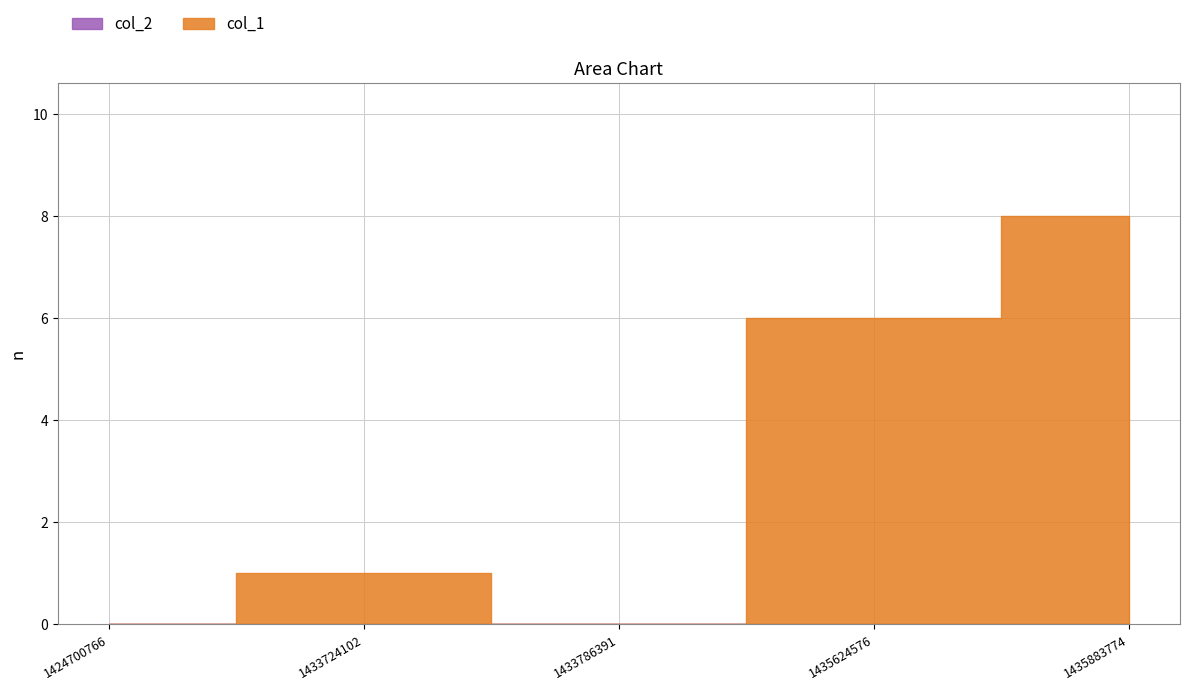

How many points are higher than both their immediate neighbors (excluding endpoints)?

1